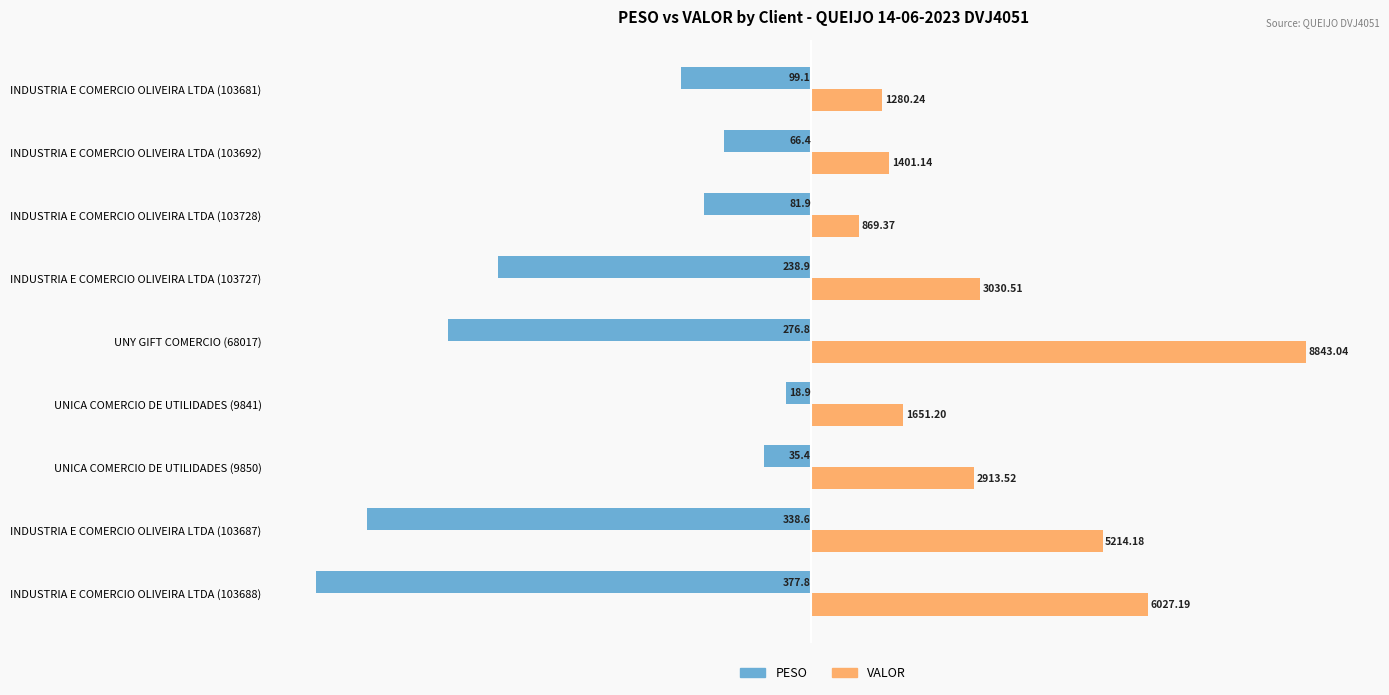

What are all the series names shown in the legend?

PESO, VALOR